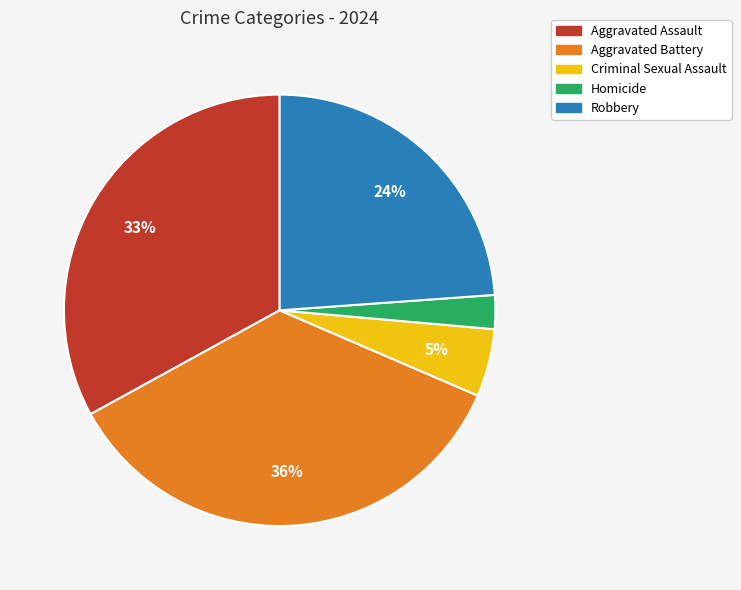

Rank the categories by value from lowest to highest.

Homicide, Criminal Sexual Assault, Robbery, Aggravated Assault, Aggravated Battery